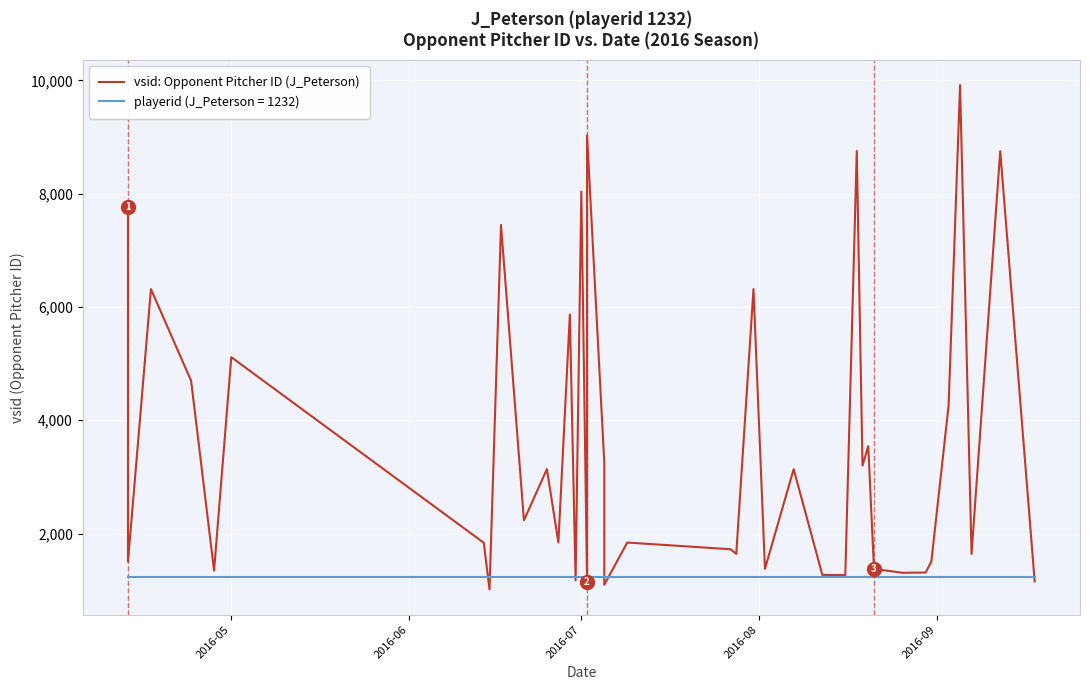

Is this an area chart (filled region under the line)?

No